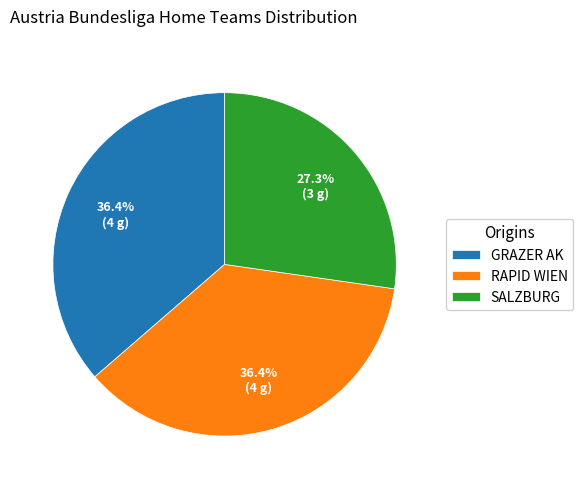

Which category has the smallest portion of the pie?

SALZBURG